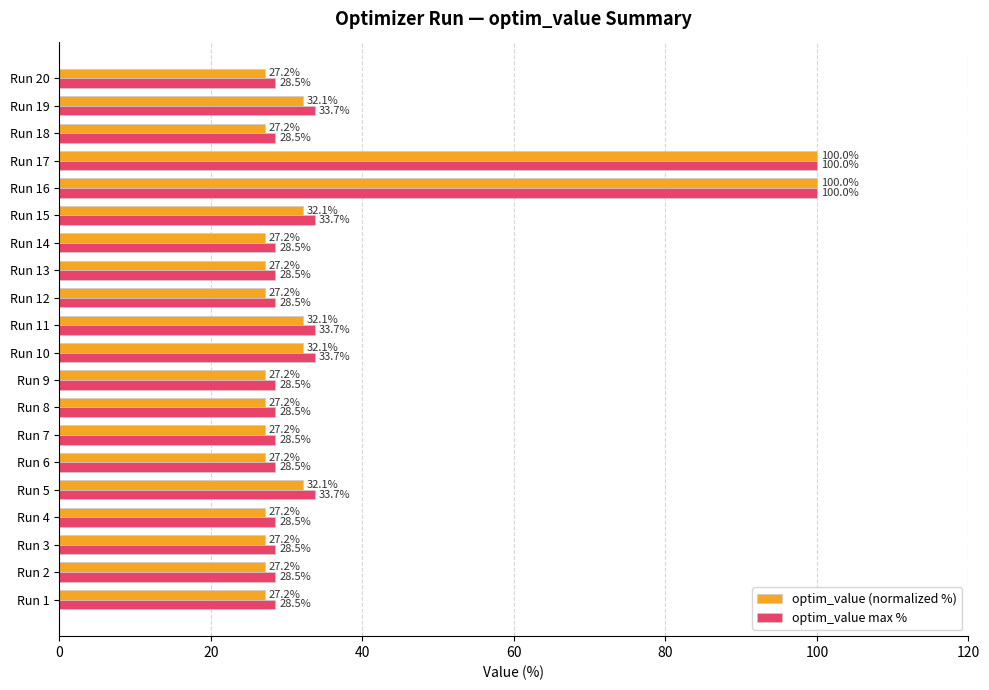

How many categories are shown in the chart?

20